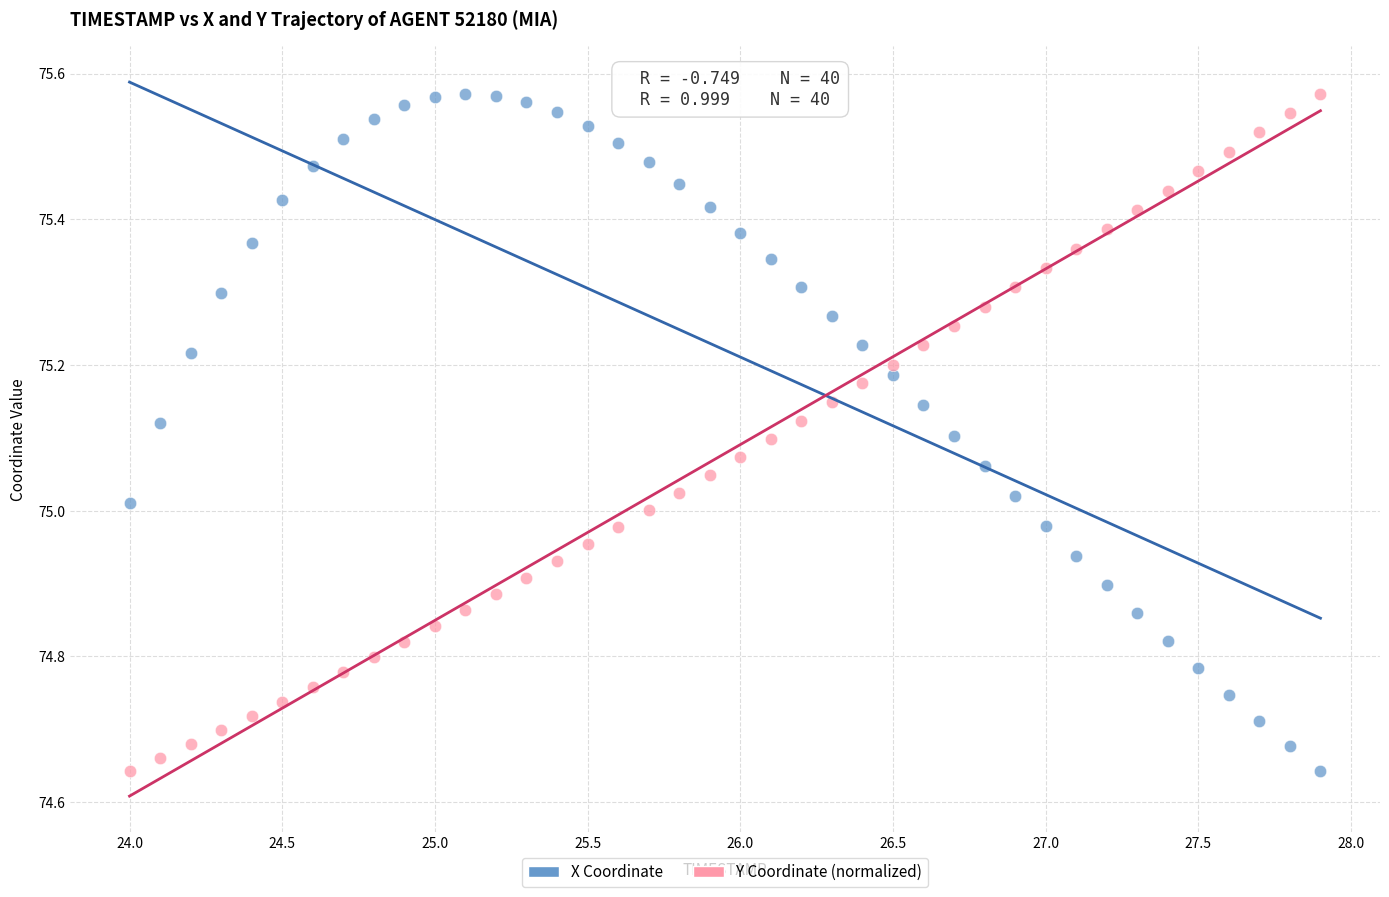

Across all data points, what is the range of Y values (max minus min)?

0.9